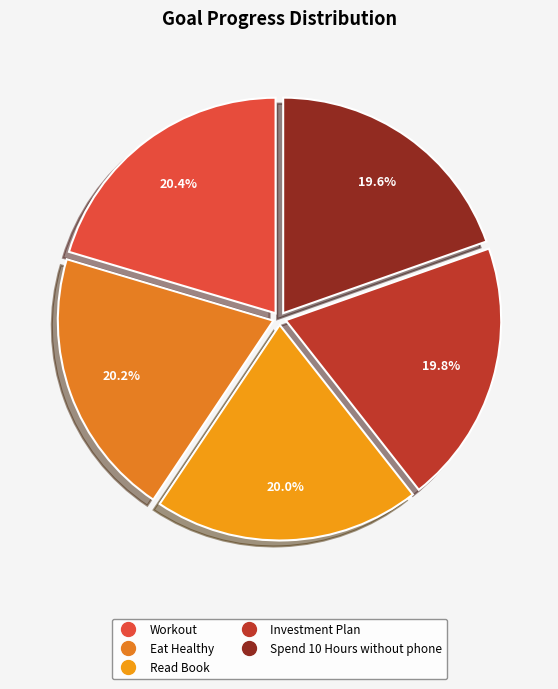

Count the number of slices in the pie.

5